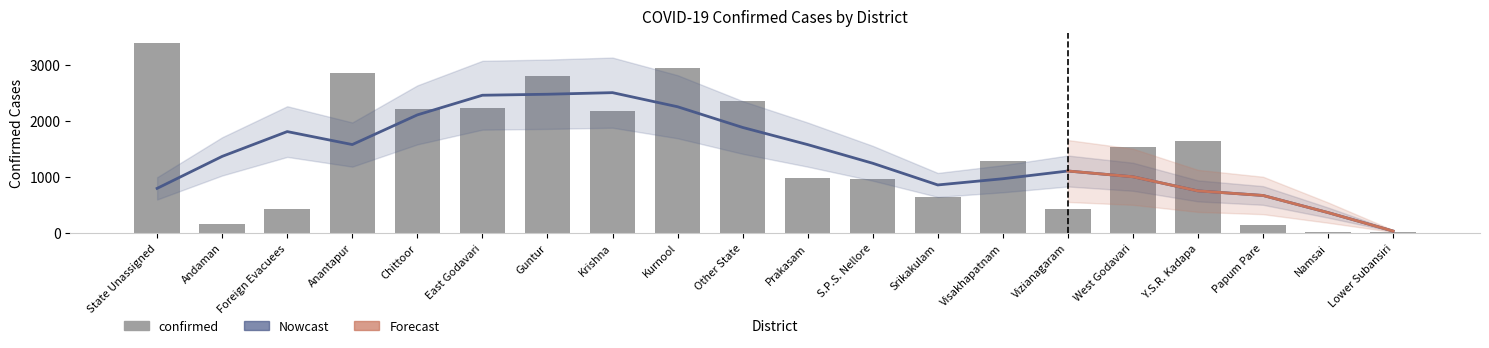

What is the smallest value displayed?

12